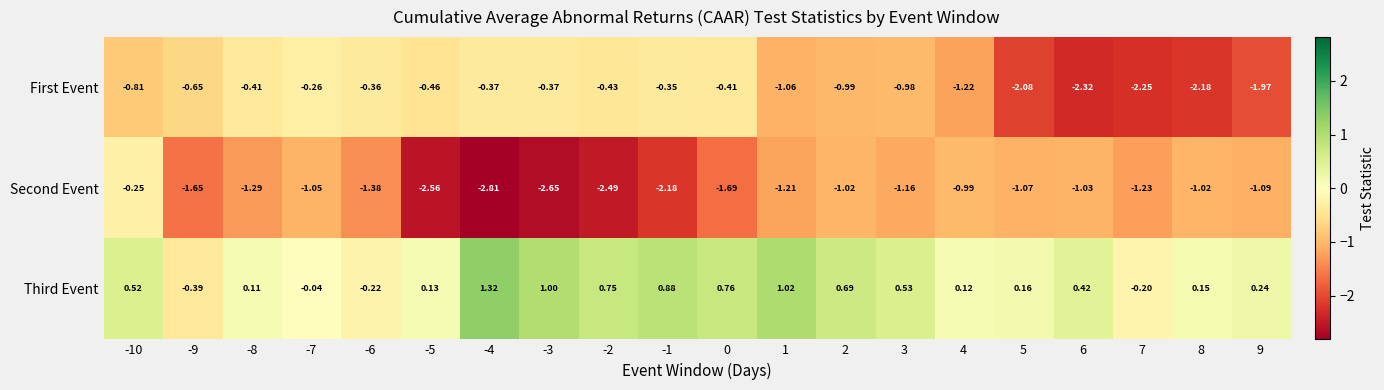

Which series changed the most between -10 and 8?

First Event